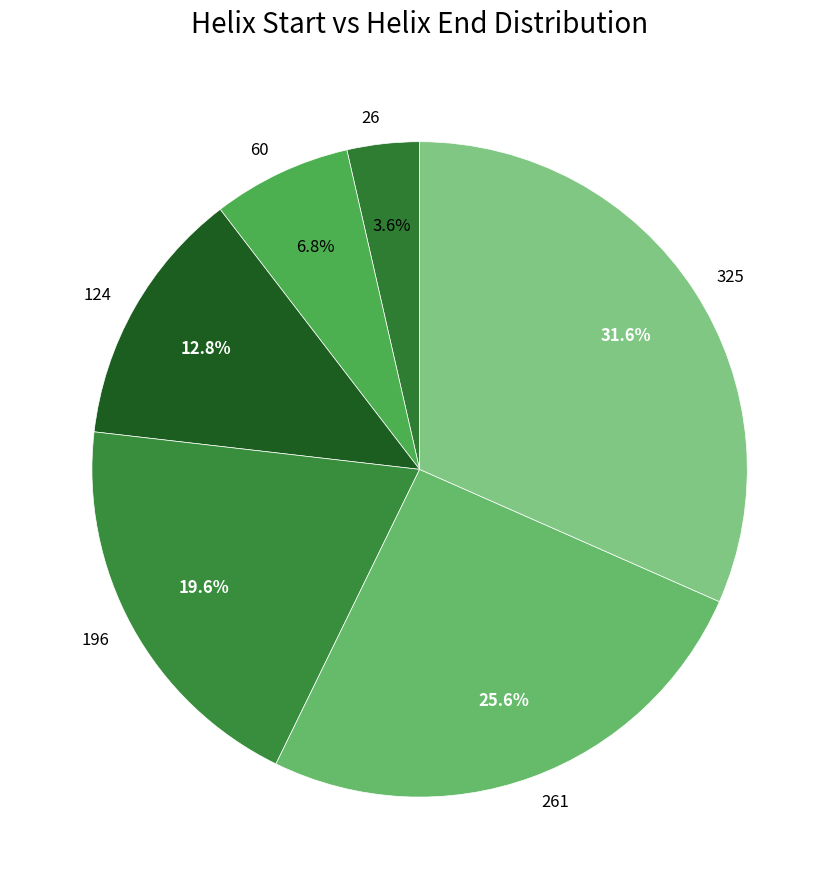

True or false: 261 accounts for 18% of the total.

False